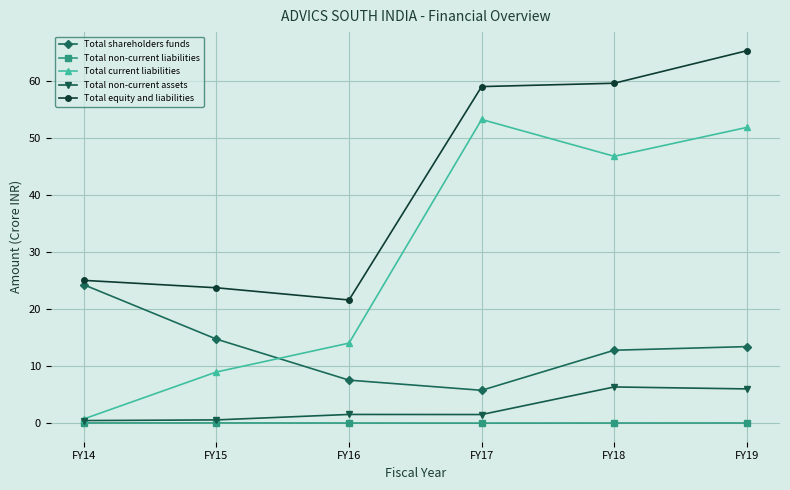

True or false: Total non-current assets has more than 2 interior local peaks.

False